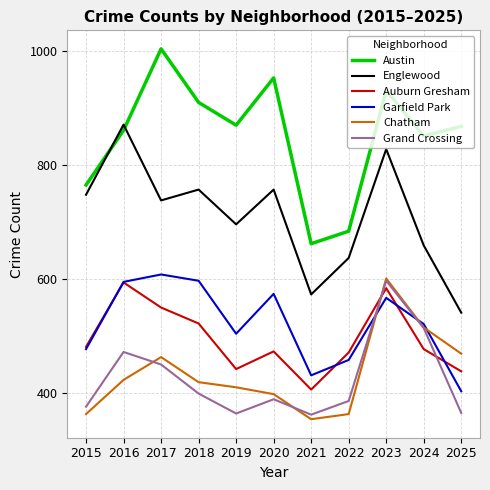

Is it true that Englewood equals 541 at 2025?

True